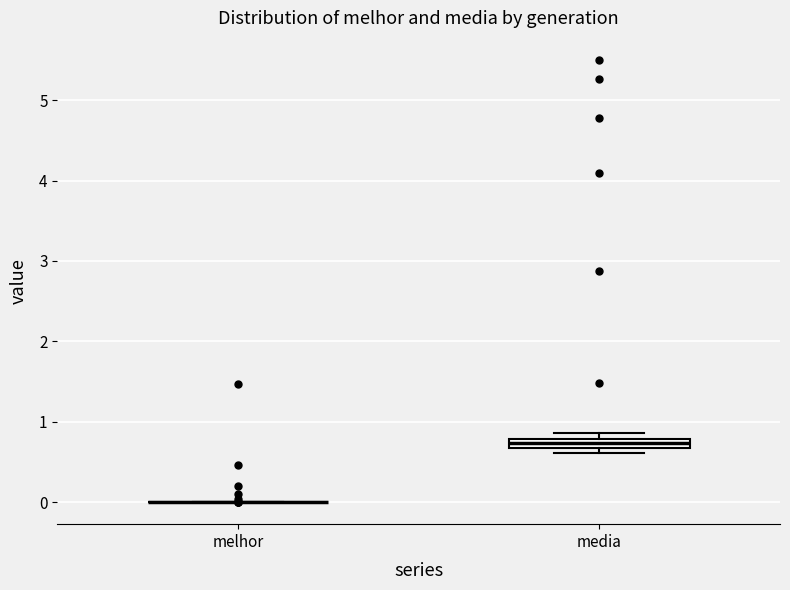

Comparing the boxes themselves (not the whiskers), which one is the tallest?

media